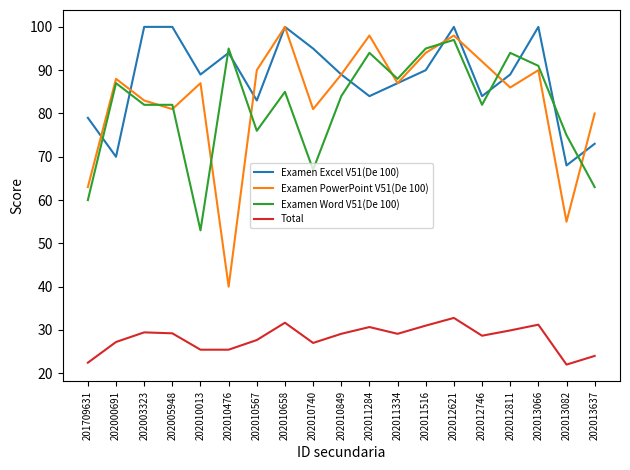

What is the total value across all series at 202010013?

254.4